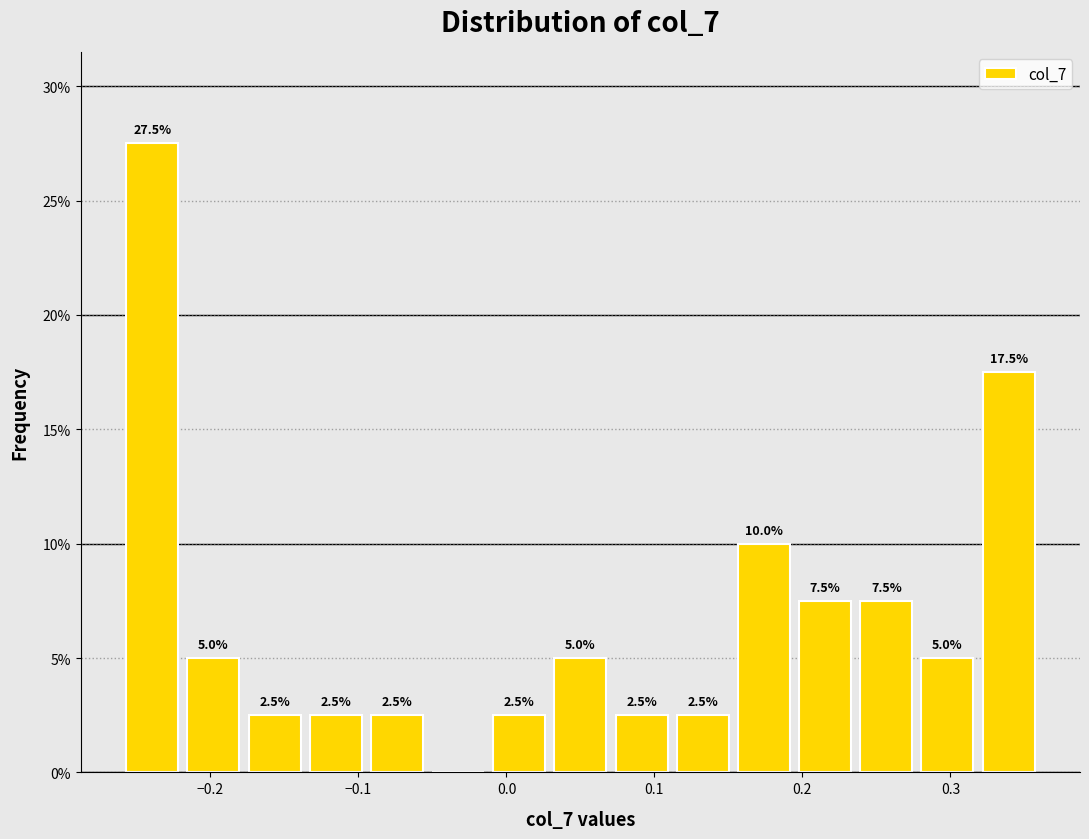

Over which range of the x-axis is the bar tallest?

-0.26 to -0.22